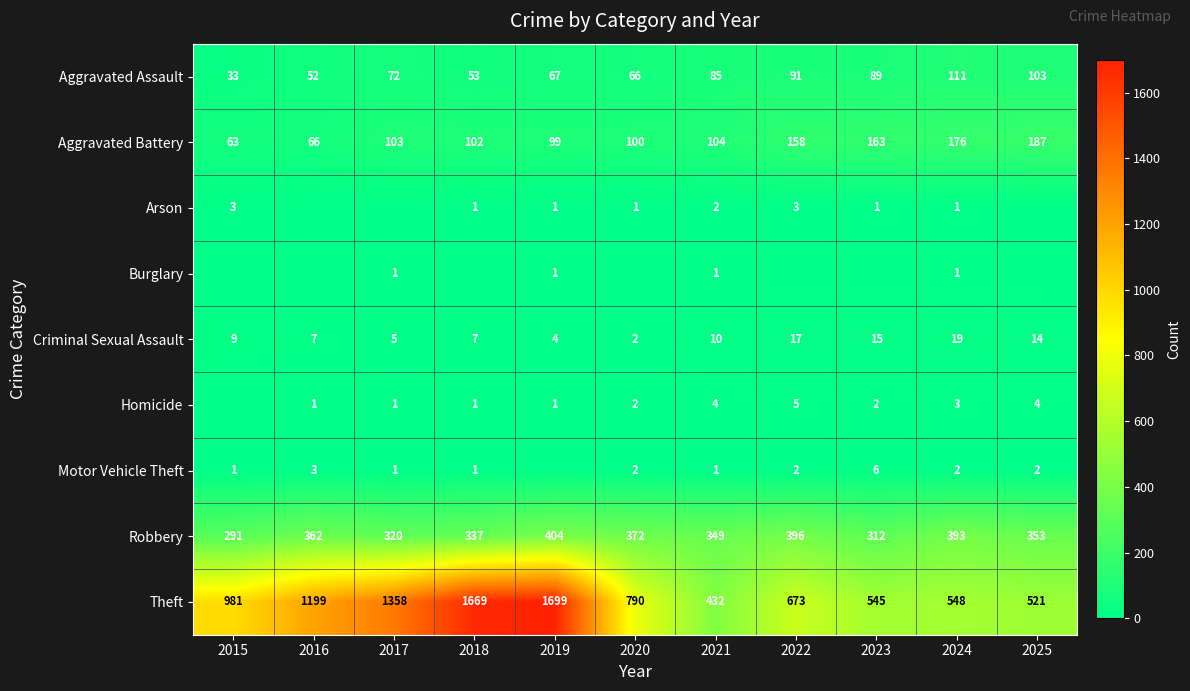

At which label is Criminal Sexual Assault closest to 10?

2021